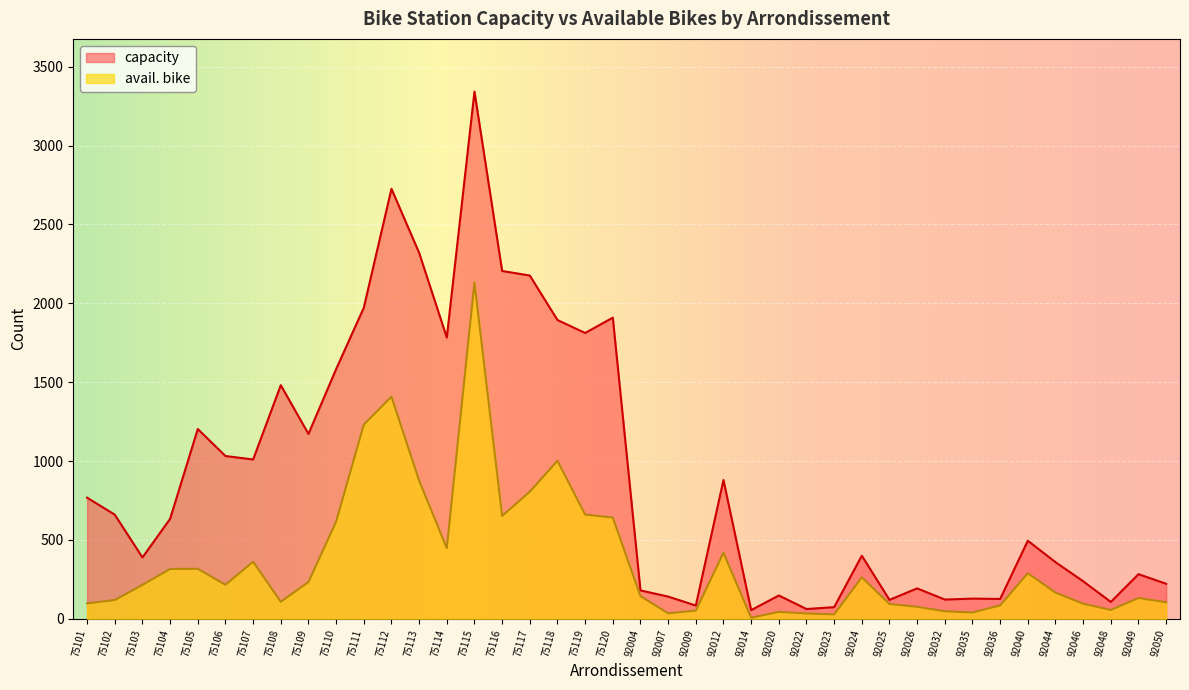

The avail. bike series shows 65 at 92025. True or false?

False